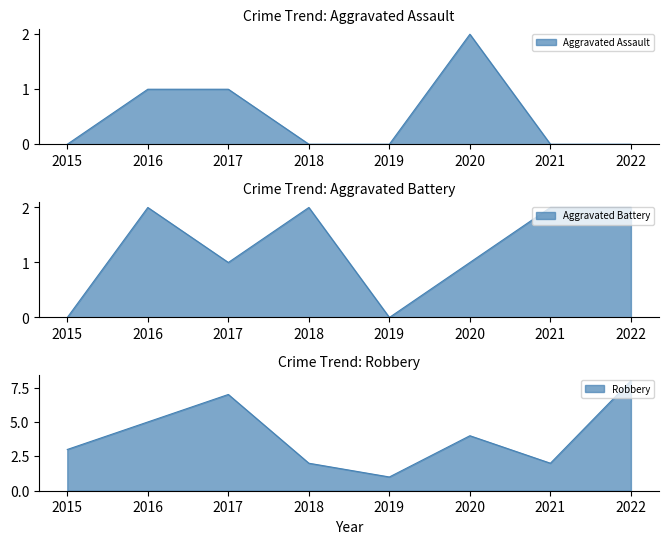

List the series in order of their overall mean, lowest first.

Aggravated Assault, Aggravated Battery, Robbery